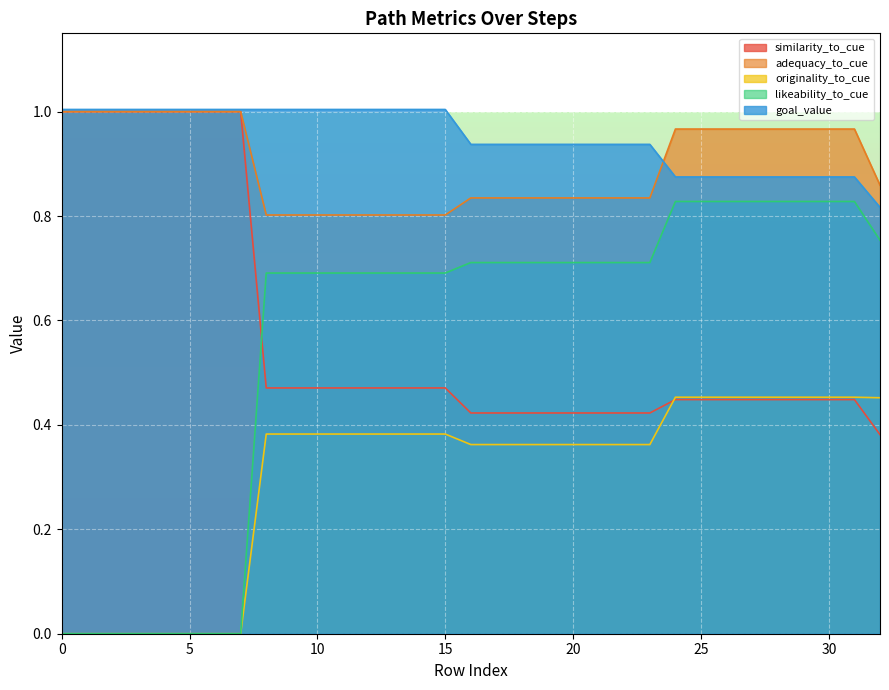

What is the difference between the highest and lowest values at 32?

0.5